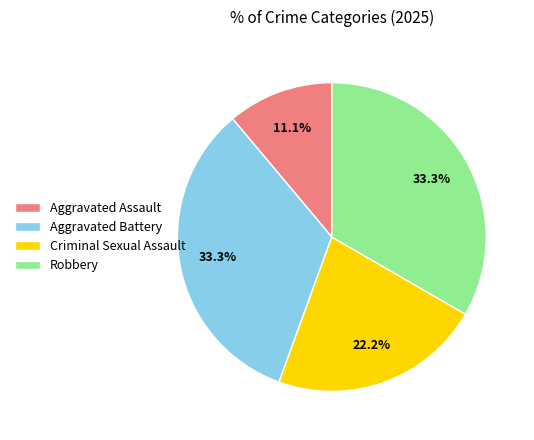

How many segments does this pie chart have?

4